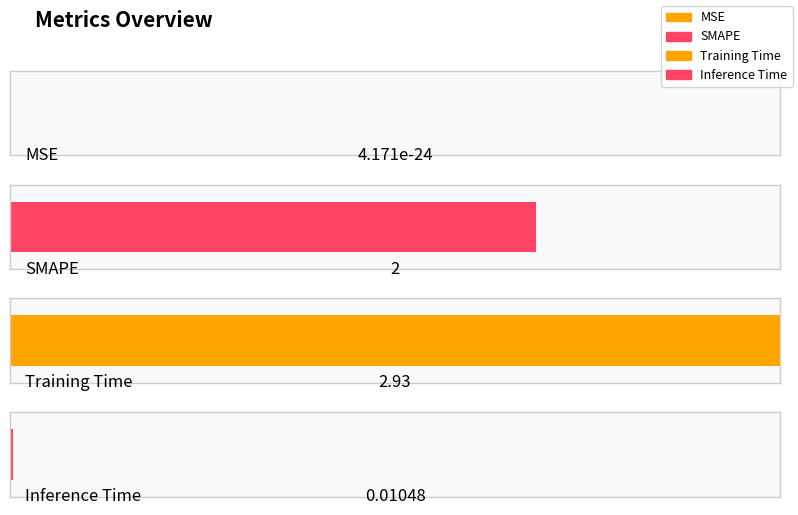

What is the average value?

1.2